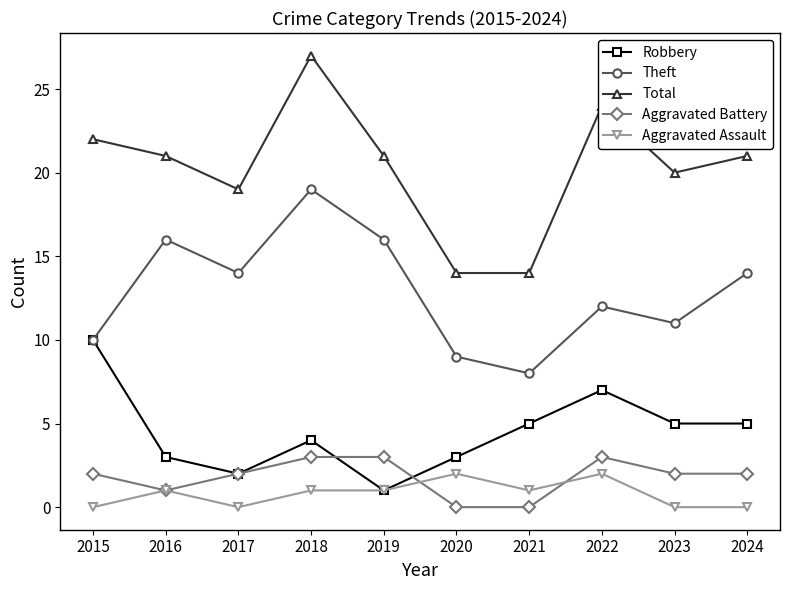

Where is the first local minimum for Aggravated Assault?

2017